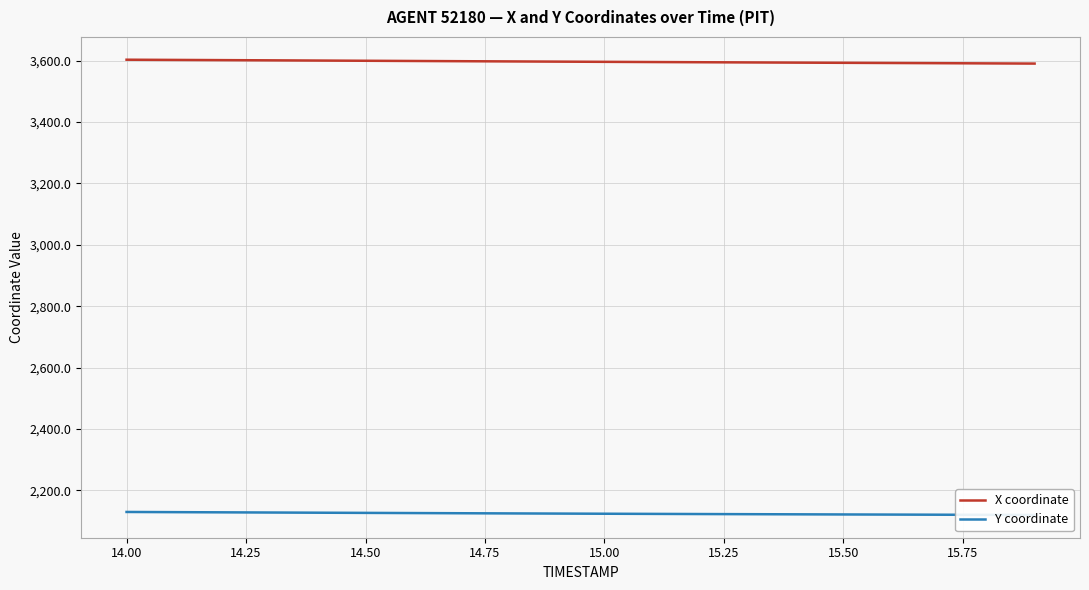

What is the difference between the maximum and minimum values in the X coordinate series?

12.6